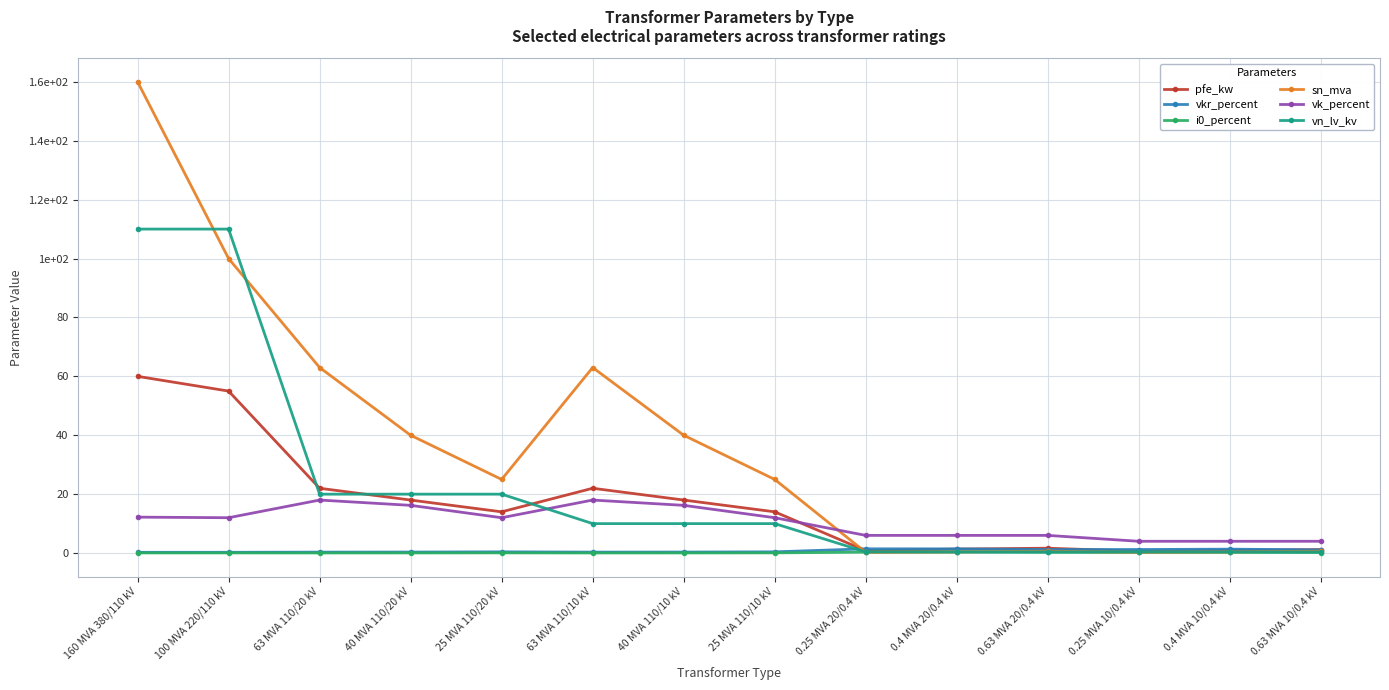

Reading left to right, transcribe all the data shown in this chart.

pfe_kw: 160 MVA 380/110 kV=60.0	100 MVA 220/110 kV=55.0	63 MVA 110/20 kV=22.0	40 MVA 110/20 kV=18.0	25 MVA 110/20 kV=14.0	63 MVA 110/10 kV=22.0	40 MVA 110/10 kV=18.0	25 MVA 110/10 kV=14.0	0.25 MVA 20/0.4 kV=0.8	0.4 MVA 20/0.4 kV=1.4	0.63 MVA 20/0.4 kV=1.6	0.25 MVA 10/0.4 kV=0.6	0.4 MVA 10/0.4 kV=0.9	0.63 MVA 10/0.4 kV=1.2
vkr_percent: 160 MVA 380/110 kV=0.2	100 MVA 220/110 kV=0.3	63 MVA 110/20 kV=0.3	40 MVA 110/20 kV=0.3	25 MVA 110/20 kV=0.4	63 MVA 110/10 kV=0.3	40 MVA 110/10 kV=0.3	25 MVA 110/10 kV=0.4	0.25 MVA 20/0.4 kV=1.4	0.4 MVA 20/0.4 kV=1.4	0.63 MVA 20/0.4 kV=1.2	0.25 MVA 10/0.4 kV=1.2	0.4 MVA 10/0.4 kV=1.3	0.63 MVA 10/0.4 kV=1.1
i0_percent: 160 MVA 380/110 kV=0.1	100 MVA 220/110 kV=0.1	63 MVA 110/20 kV=0.0	40 MVA 110/20 kV=0.1	25 MVA 110/20 kV=0.1	63 MVA 110/10 kV=0.0	40 MVA 110/10 kV=0.1	25 MVA 110/10 kV=0.1	0.25 MVA 20/0.4 kV=0.3	0.4 MVA 20/0.4 kV=0.3	0.63 MVA 20/0.4 kV=0.3	0.25 MVA 10/0.4 kV=0.2	0.4 MVA 10/0.4 kV=0.2	0.63 MVA 10/0.4 kV=0.2
sn_mva: 160 MVA 380/110 kV=160.0	100 MVA 220/110 kV=100.0	63 MVA 110/20 kV=63.0	40 MVA 110/20 kV=40.0	25 MVA 110/20 kV=25.0	63 MVA 110/10 kV=63.0	40 MVA 110/10 kV=40.0	25 MVA 110/10 kV=25.0	0.25 MVA 20/0.4 kV=0.2	0.4 MVA 20/0.4 kV=0.4	0.63 MVA 20/0.4 kV=0.6	0.25 MVA 10/0.4 kV=0.2	0.4 MVA 10/0.4 kV=0.4	0.63 MVA 10/0.4 kV=0.6
vk_percent: 160 MVA 380/110 kV=12.2	100 MVA 220/110 kV=12.0	63 MVA 110/20 kV=18.0	40 MVA 110/20 kV=16.2	25 MVA 110/20 kV=12.0	63 MVA 110/10 kV=18.0	40 MVA 110/10 kV=16.2	25 MVA 110/10 kV=12.0	0.25 MVA 20/0.4 kV=6.0	0.4 MVA 20/0.4 kV=6.0	0.63 MVA 20/0.4 kV=6.0	0.25 MVA 10/0.4 kV=4.0	0.4 MVA 10/0.4 kV=4.0	0.63 MVA 10/0.4 kV=4.0
vn_lv_kv: 160 MVA 380/110 kV=110.0	100 MVA 220/110 kV=110.0	63 MVA 110/20 kV=20.0	40 MVA 110/20 kV=20.0	25 MVA 110/20 kV=20.0	63 MVA 110/10 kV=10.0	40 MVA 110/10 kV=10.0	25 MVA 110/10 kV=10.0	0.25 MVA 20/0.4 kV=0.4	0.4 MVA 20/0.4 kV=0.4	0.63 MVA 20/0.4 kV=0.4	0.25 MVA 10/0.4 kV=0.4	0.4 MVA 10/0.4 kV=0.4	0.63 MVA 10/0.4 kV=0.4